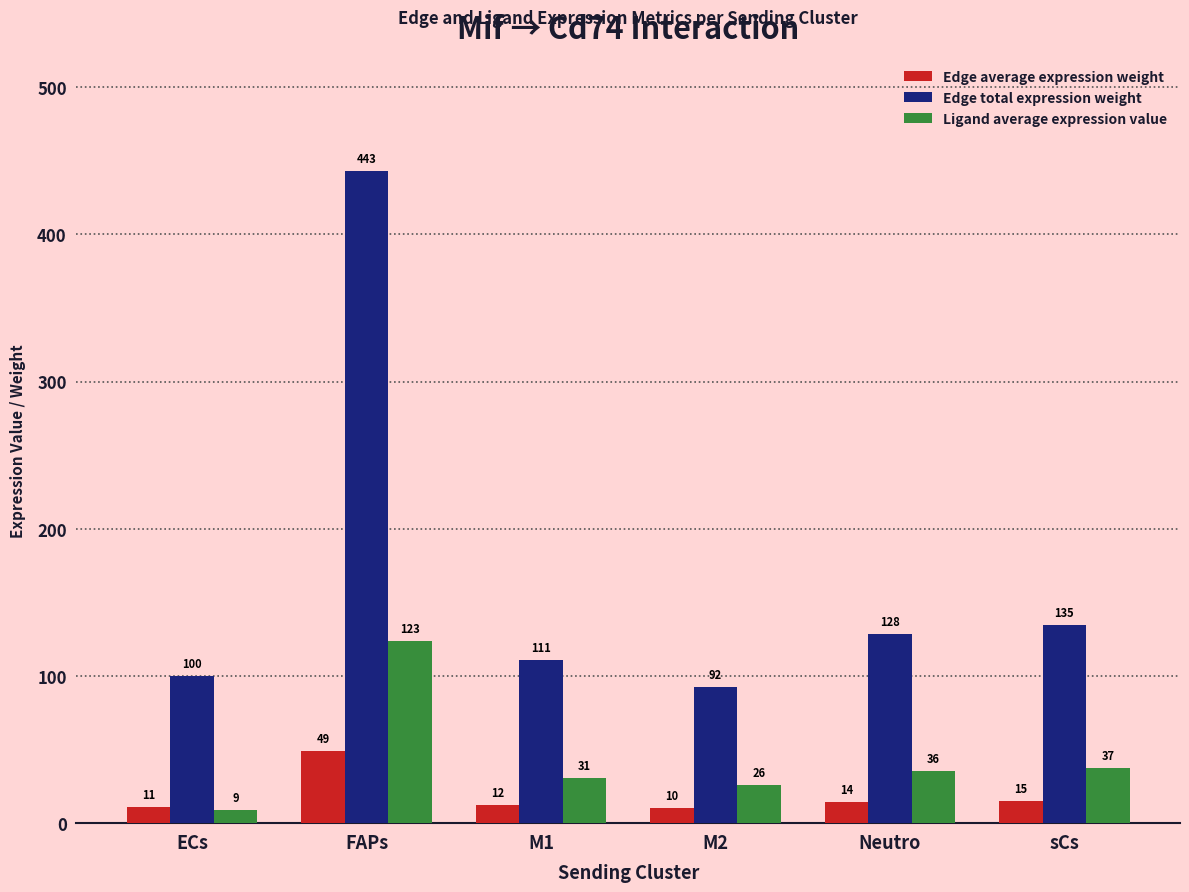

What are all the series names shown in the legend?

Edge average expression weight, Edge total expression weight, Ligand average expression value